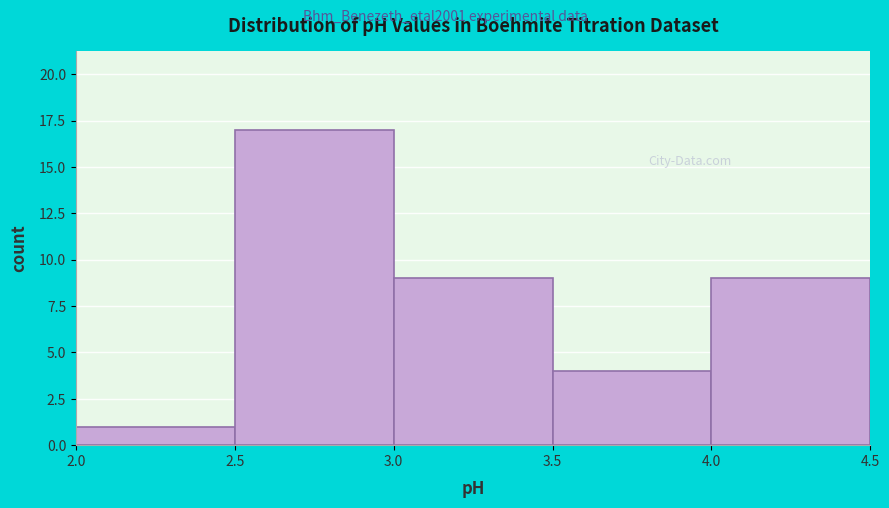

Reading left to right, transcribe this chart: for each bar, give the range it covers on the x-axis and its height. The values are not printed on the chart, so give them approximately, as read against the axis.

2.0 to 2.5: 1
2.5 to 3.0: 17
3.0 to 3.5: 9
3.5 to 4.0: 4
4.0 to 4.5: 9